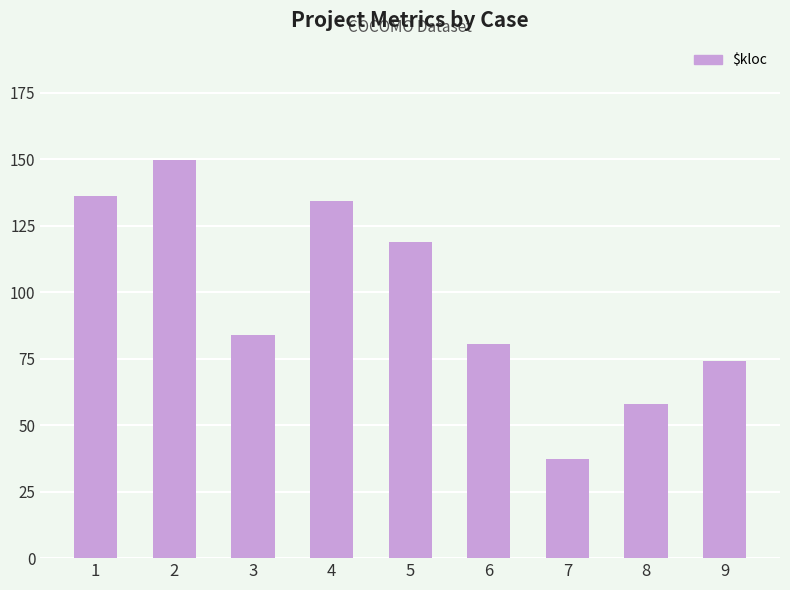

What is the ratio of the value at 9 to the value at 5?

0.6